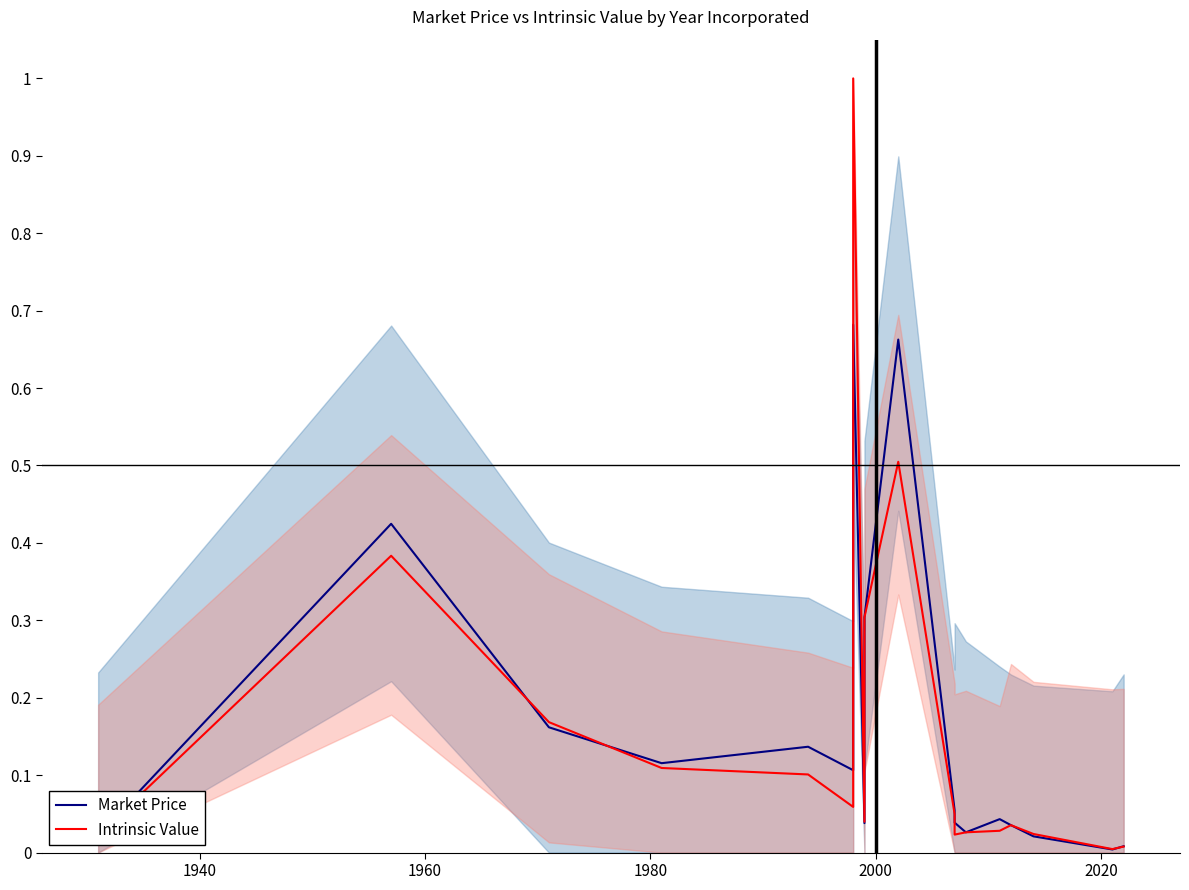

In Market Price, how many points are higher than both neighbors (excluding endpoints)?

5